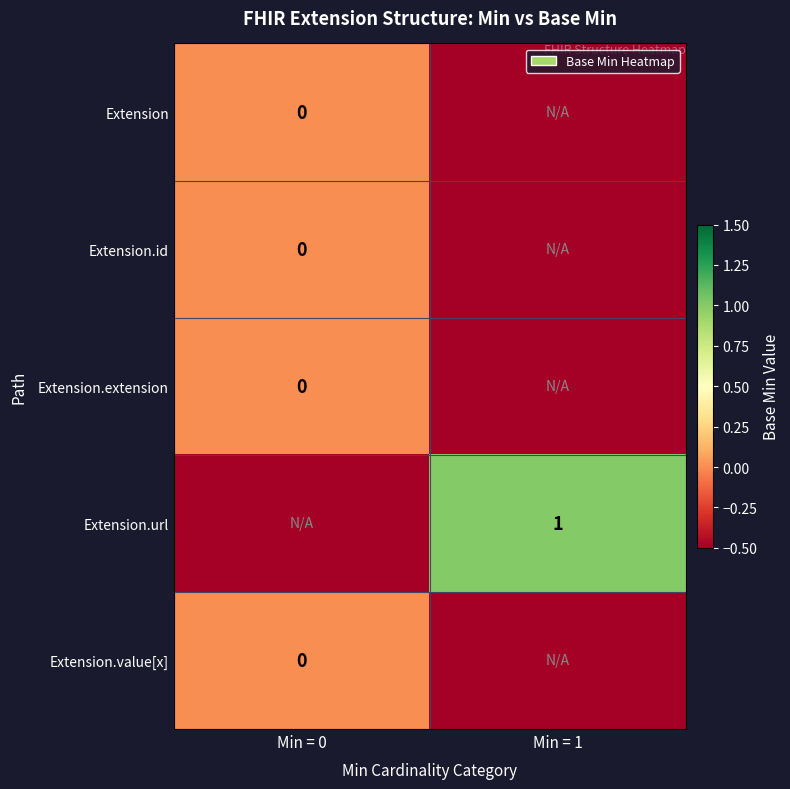

What is the average value of the Extension.extension series?

-0.2